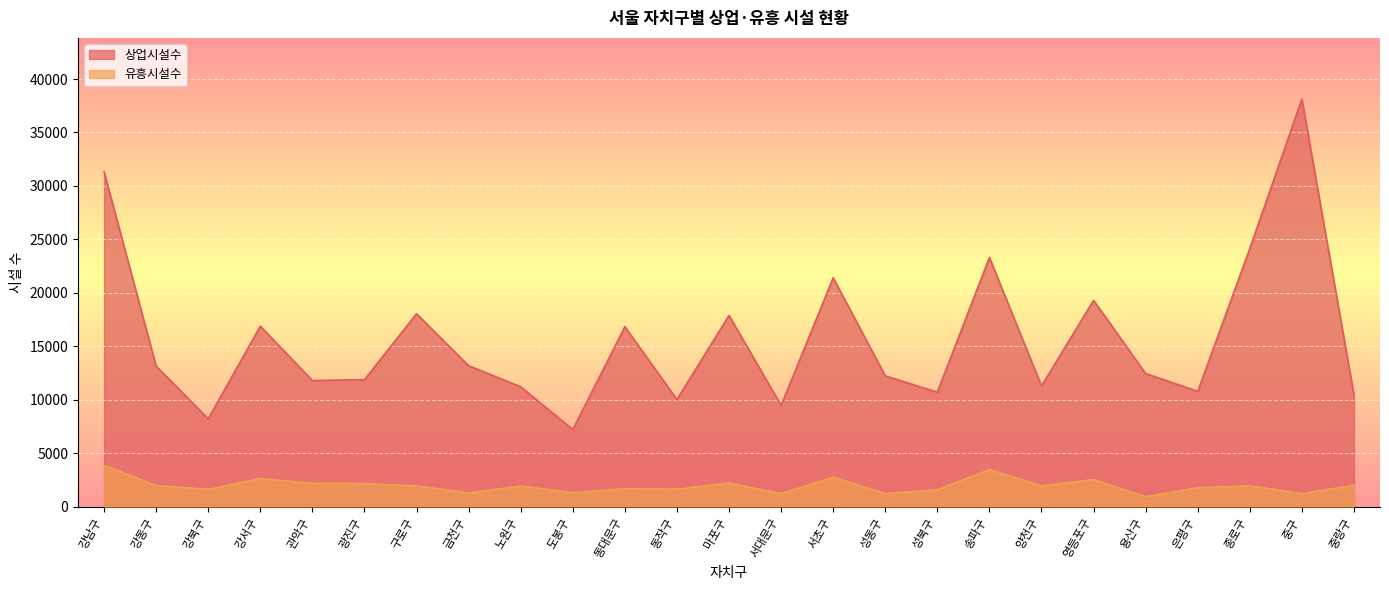

What is the greatest value displayed?

38130